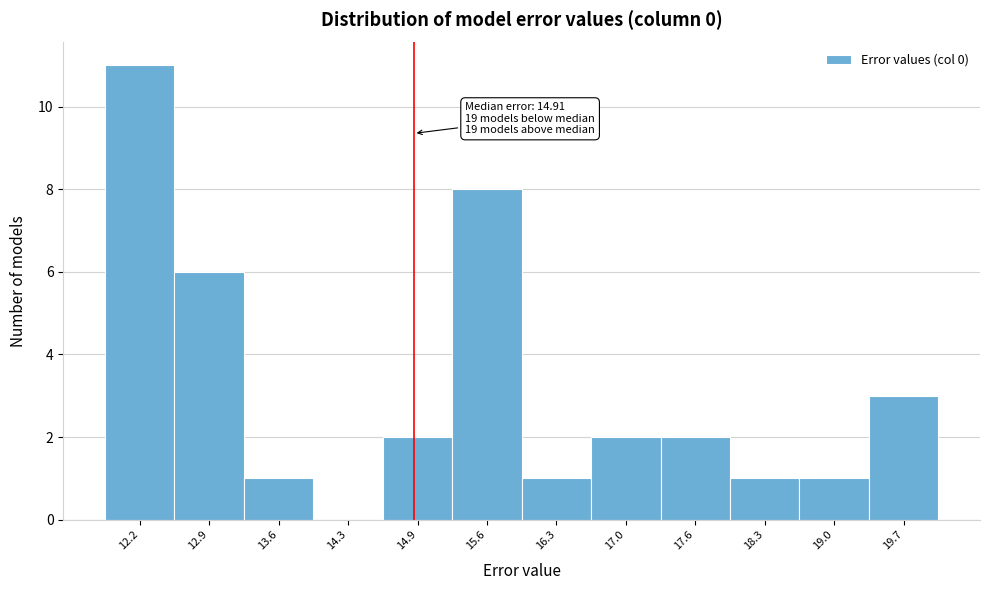

Over which range of the x-axis is the bar tallest?

11.9 to 12.6